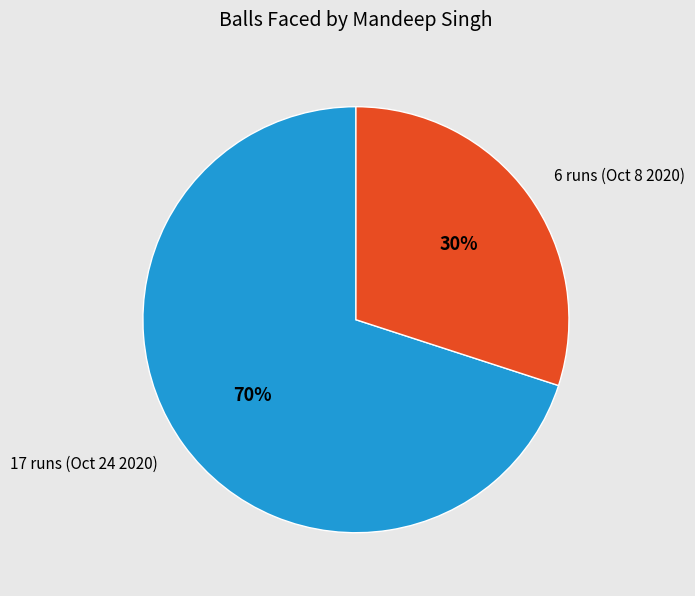

To the nearest percent, what is the average slice percentage?

50%